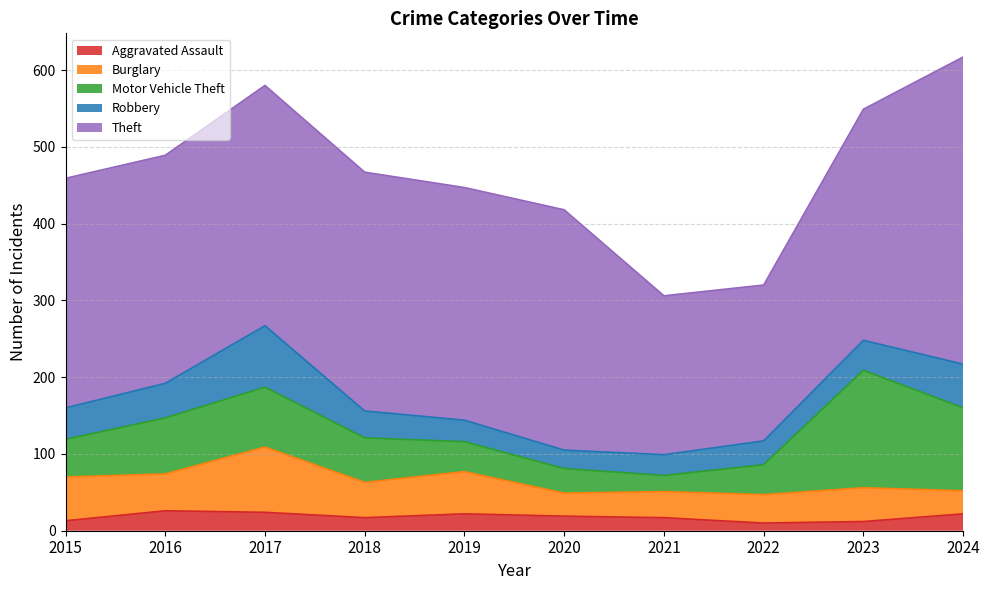

What is the value of the Theft point at the 3rd from the left?

313